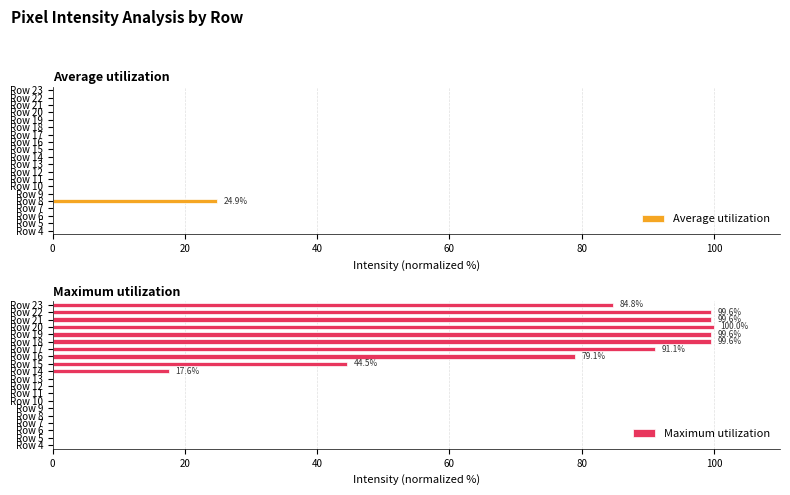

List the series in order of their overall mean, lowest first.

Average utilization, Maximum utilization